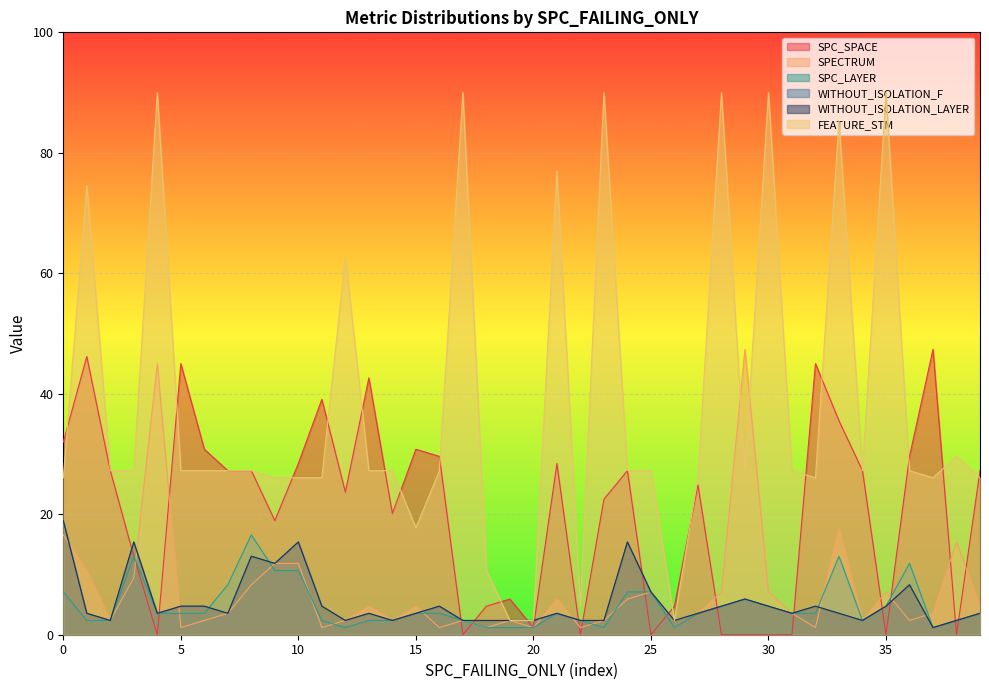

How many interior local valleys does the WITHOUT_ISOLATION_F series have?

10